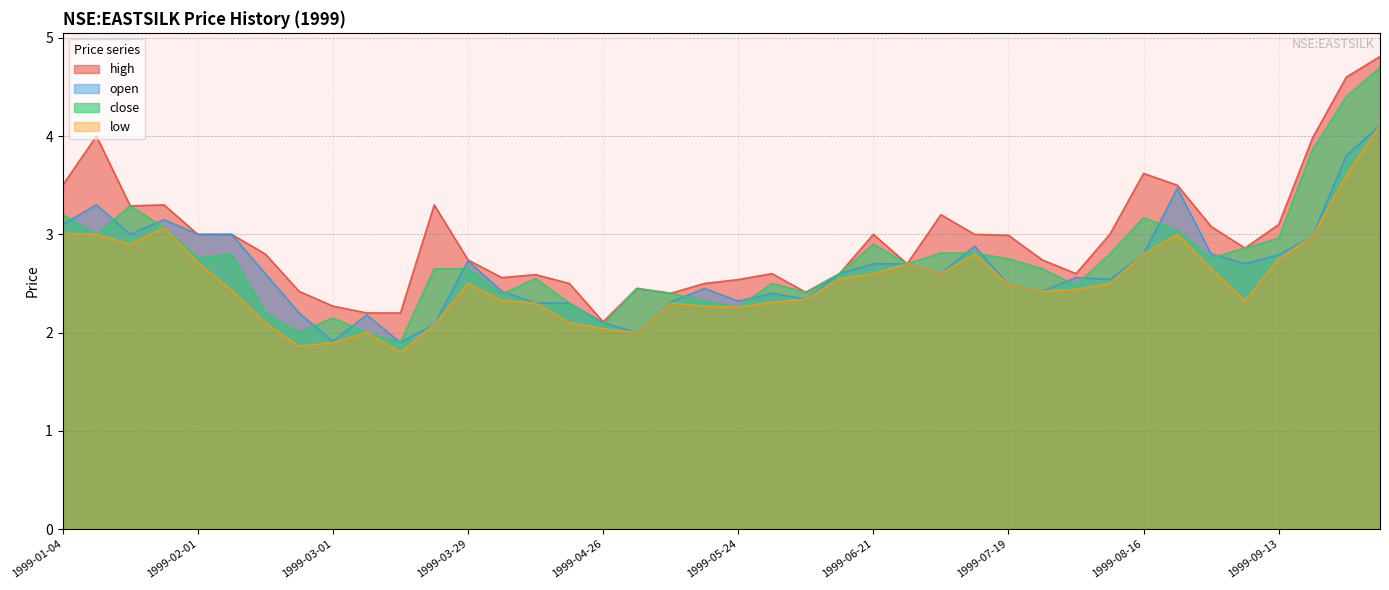

What is the label of the 8th point from the left?

1999-02-22